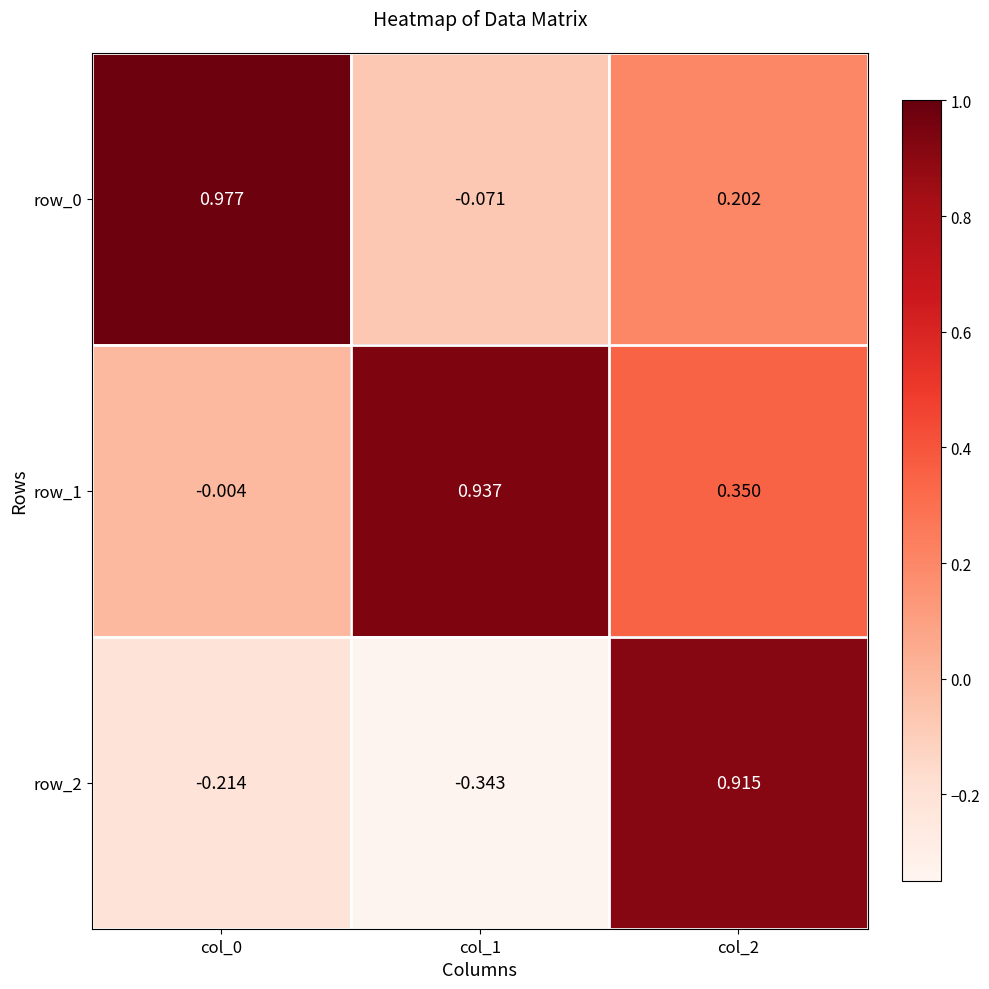

Reading left to right, extract all data points from this chart.

row_0: col_0=1.0	col_1=-0.1	col_2=0.2
row_1: col_0=-0.0	col_1=0.9	col_2=0.4
row_2: col_0=-0.2	col_1=-0.3	col_2=0.9